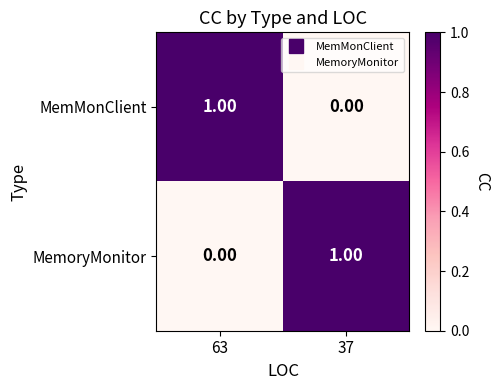

Rank the categories by MemoryMonitor value from lowest to highest.

63, 37